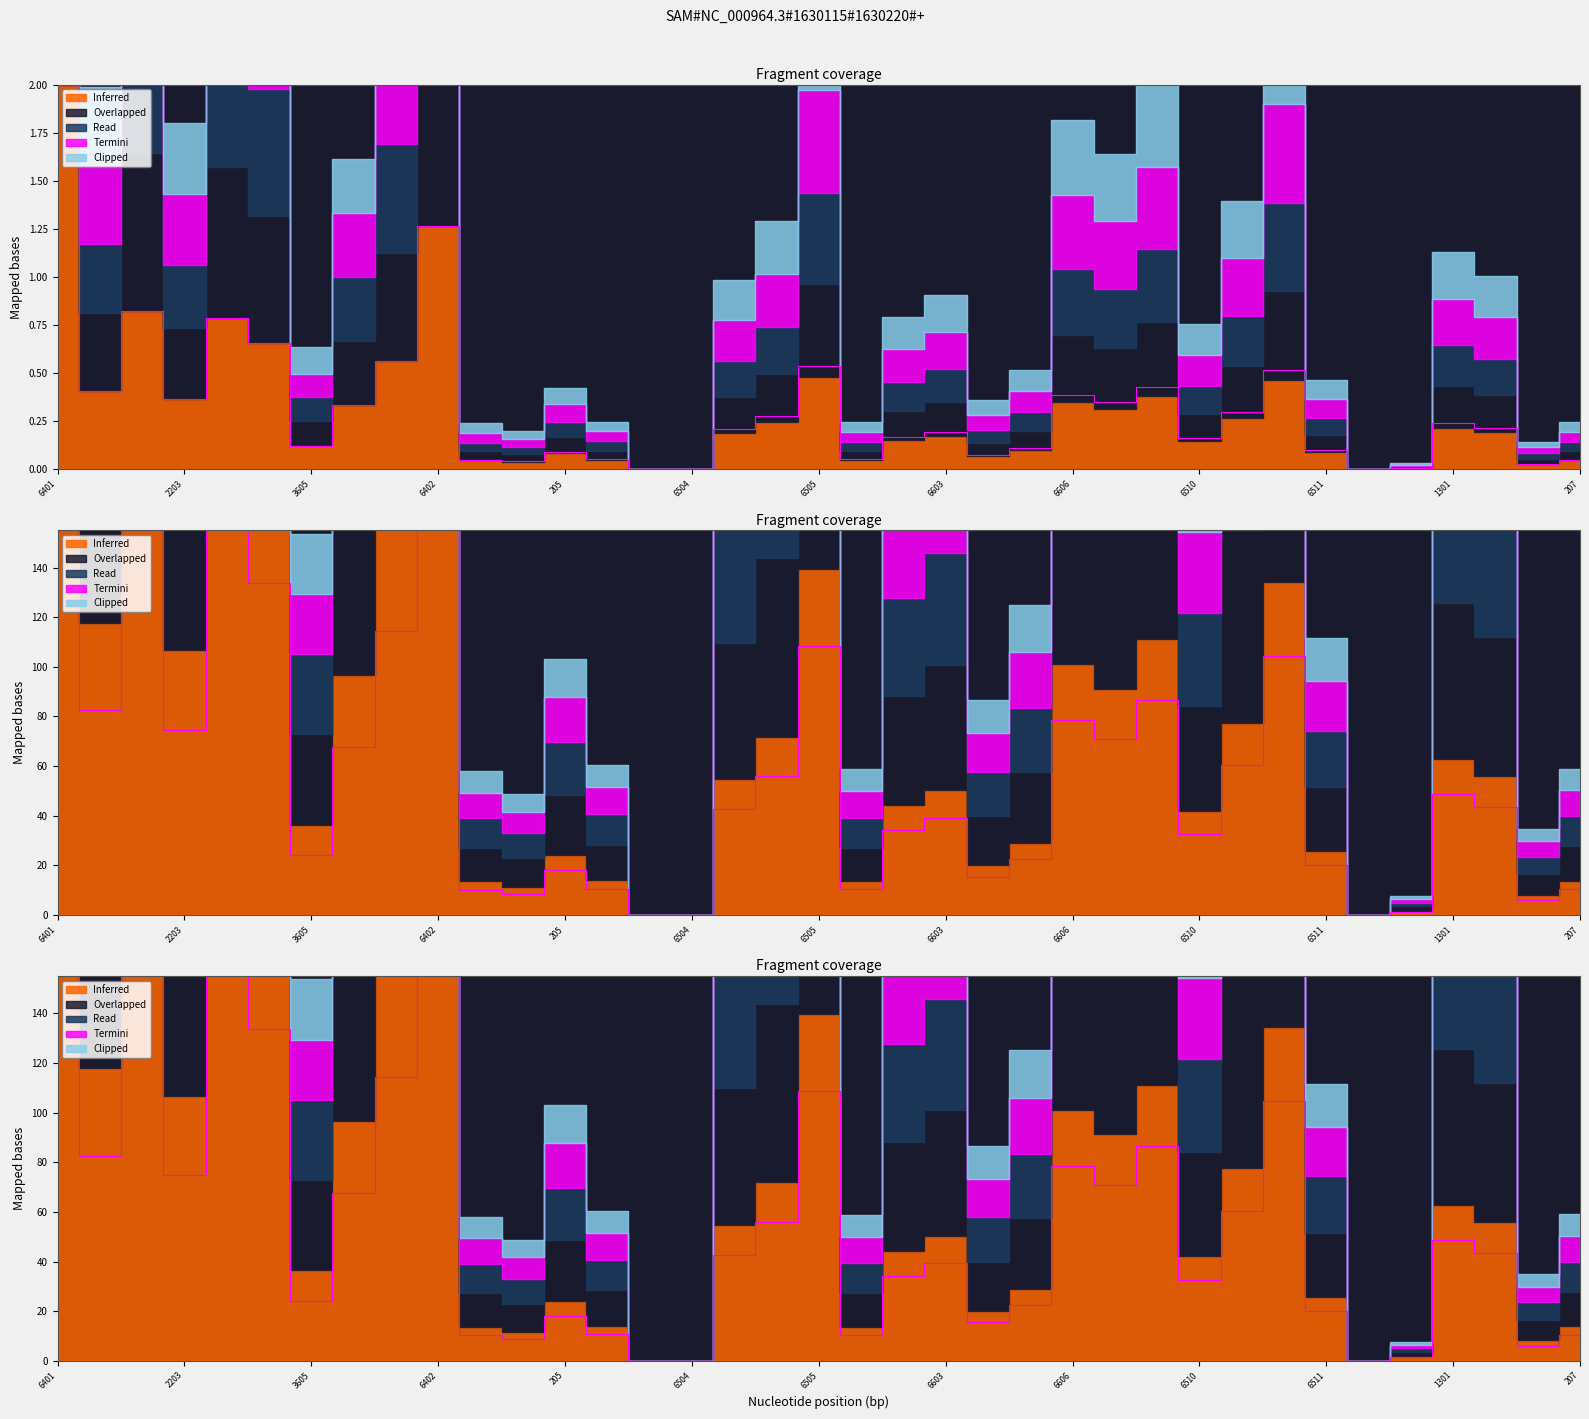

What is the sum of all Read values?

2427.4